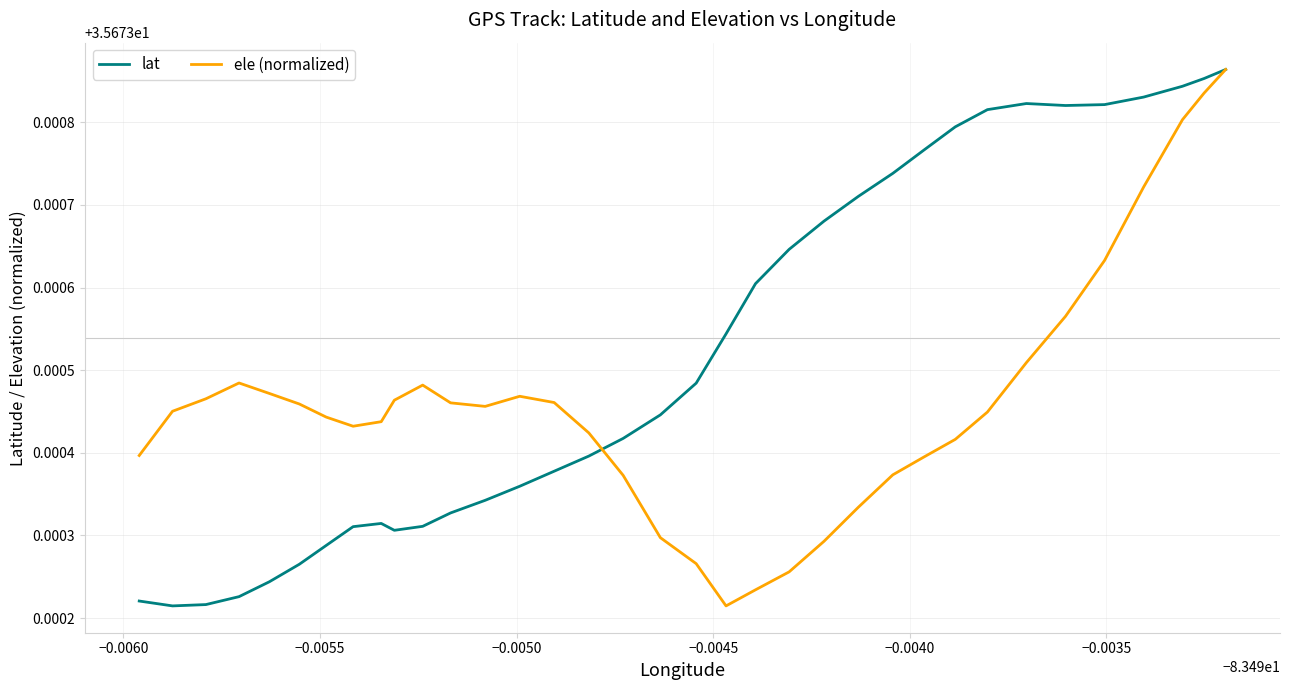

Does the chart have visible grid lines?

Yes